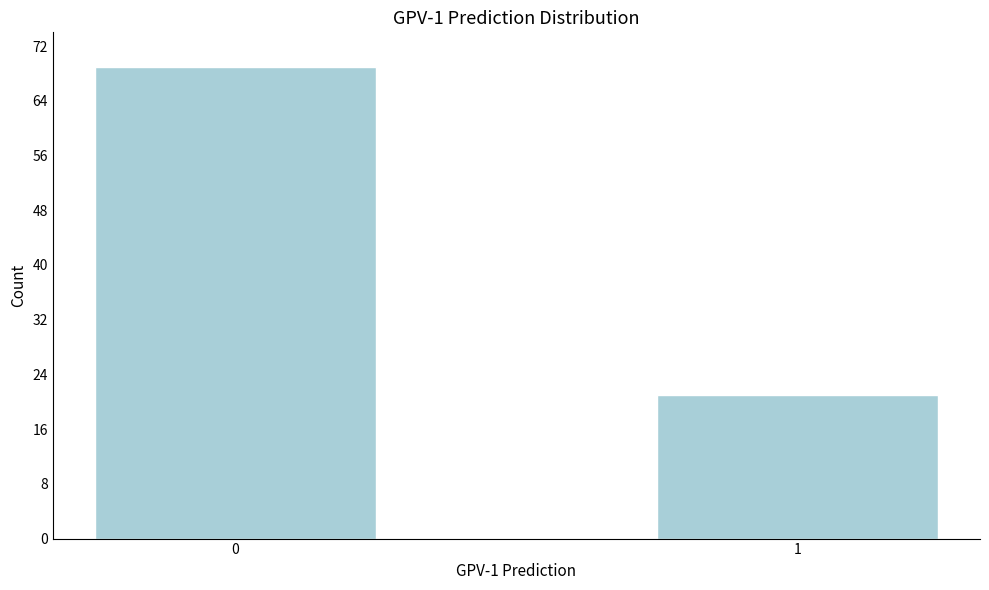

Reading left to right, what are all the values shown in this chart?

69	21